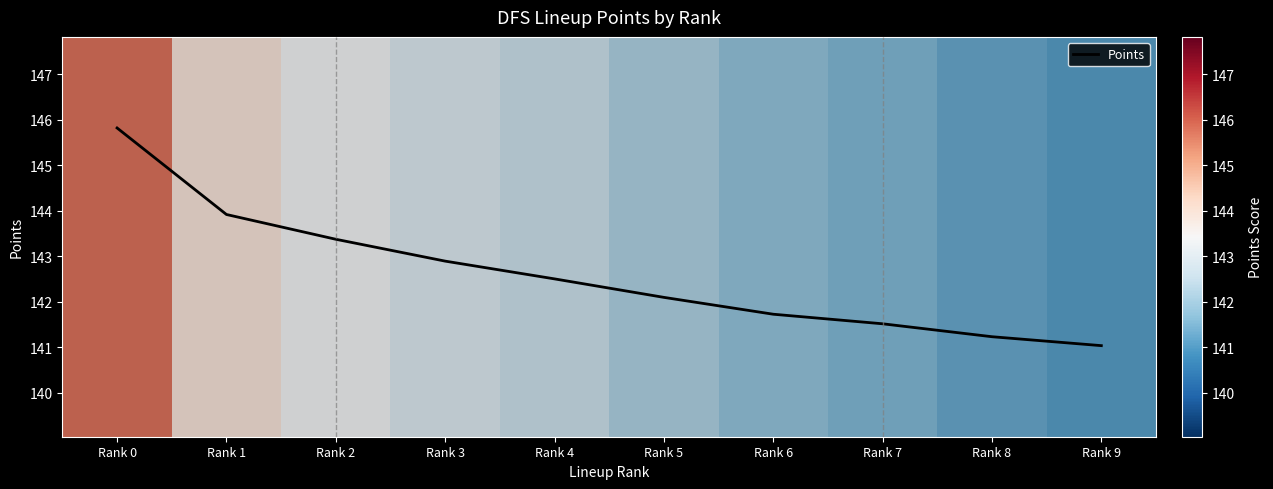

List the labels in order of value, largest first.

Rank 0, Rank 1, Rank 2, Rank 3, Rank 4, Rank 5, Rank 6, Rank 7, Rank 8, Rank 9